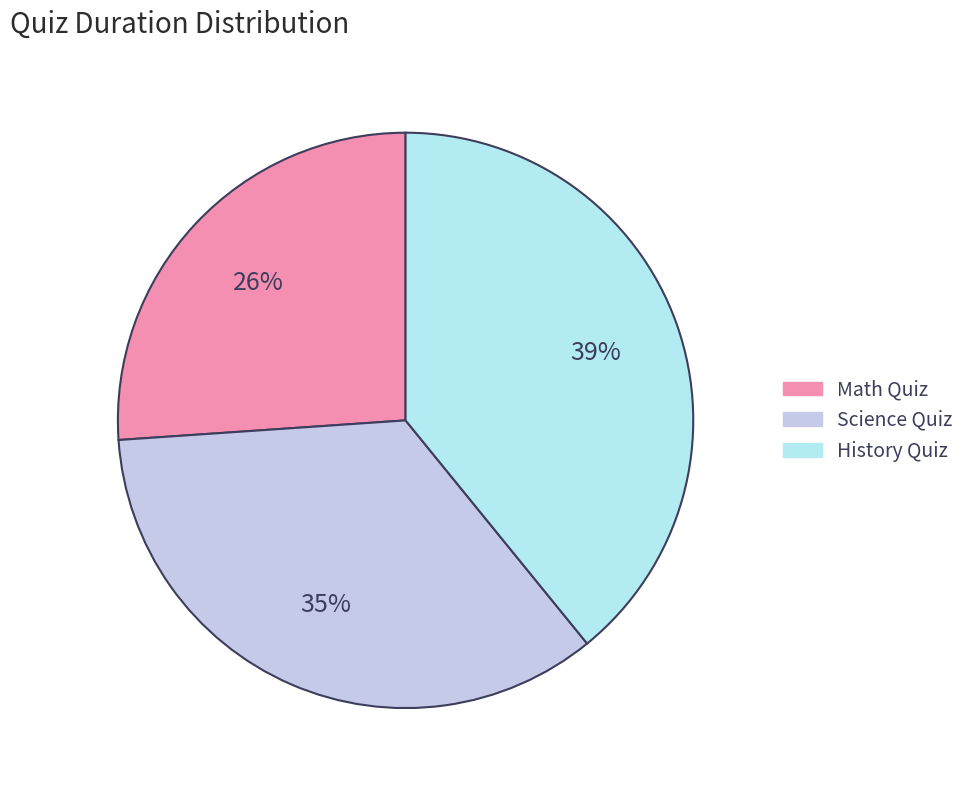

How many slices are in this pie chart?

3